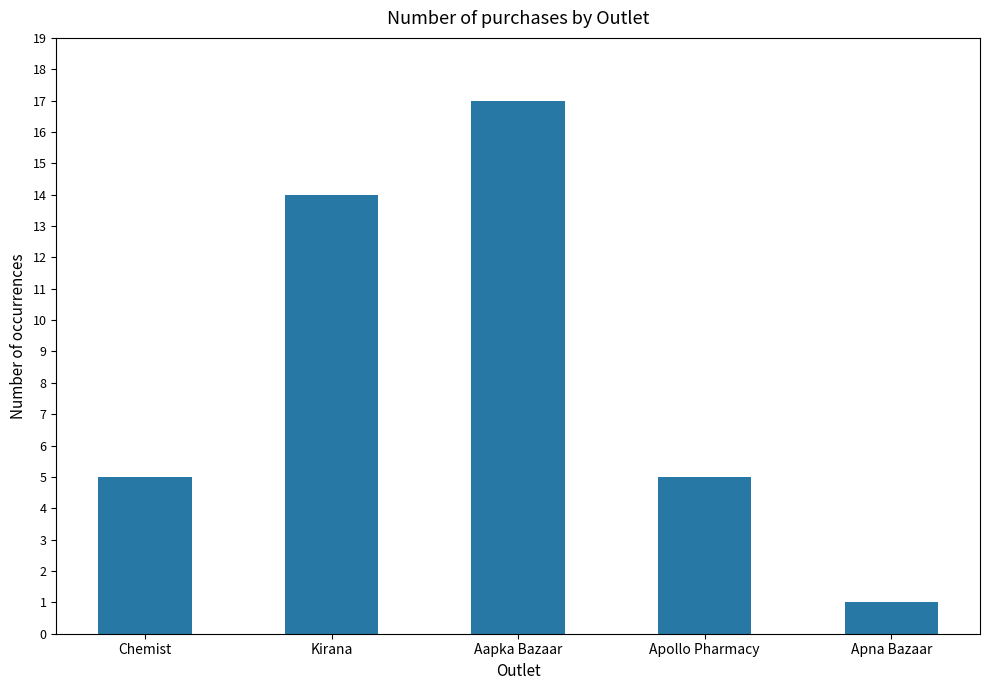

What is the sum of all values?

42